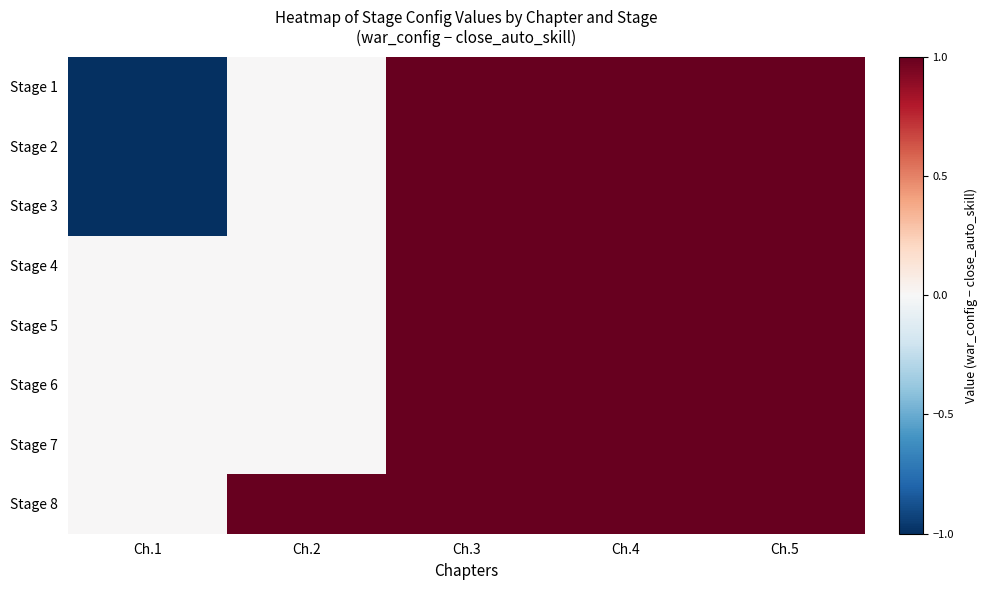

Reading left to right, transcribe all the data shown in this chart.

Stage 1: Ch.1=-1	Ch.2=0	Ch.3=1	Ch.4=1	Ch.5=1
Stage 2: Ch.1=-1	Ch.2=0	Ch.3=1	Ch.4=1	Ch.5=1
Stage 3: Ch.1=-1	Ch.2=0	Ch.3=1	Ch.4=1	Ch.5=1
Stage 4: Ch.1=0	Ch.2=0	Ch.3=1	Ch.4=1	Ch.5=1
Stage 5: Ch.1=0	Ch.2=0	Ch.3=1	Ch.4=1	Ch.5=1
Stage 6: Ch.1=0	Ch.2=0	Ch.3=1	Ch.4=1	Ch.5=1
Stage 7: Ch.1=0	Ch.2=0	Ch.3=1	Ch.4=1	Ch.5=1
Stage 8: Ch.1=0	Ch.2=1	Ch.3=1	Ch.4=1	Ch.5=1